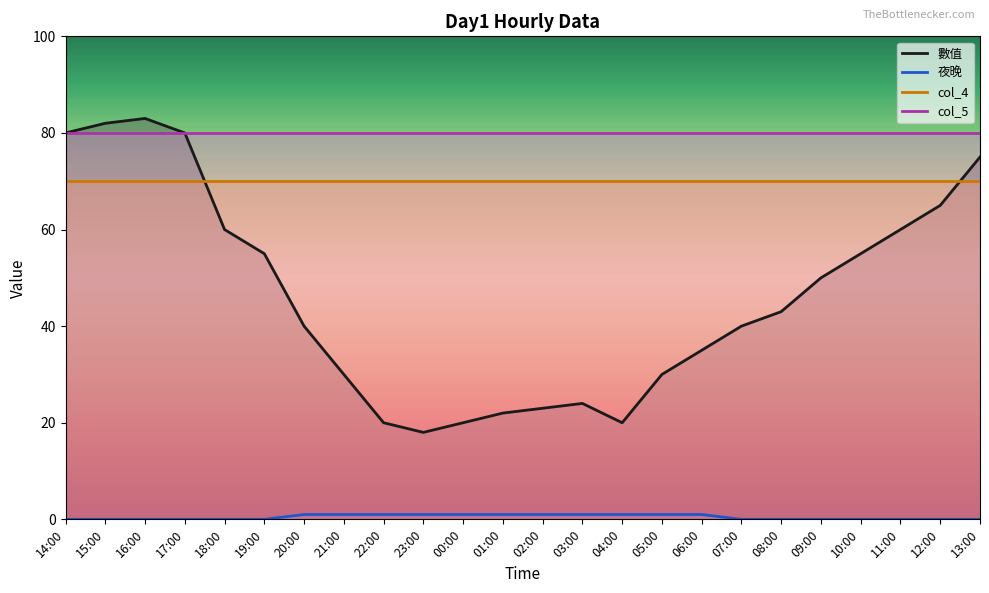

What is the label of the 10th point from the left?

23:00